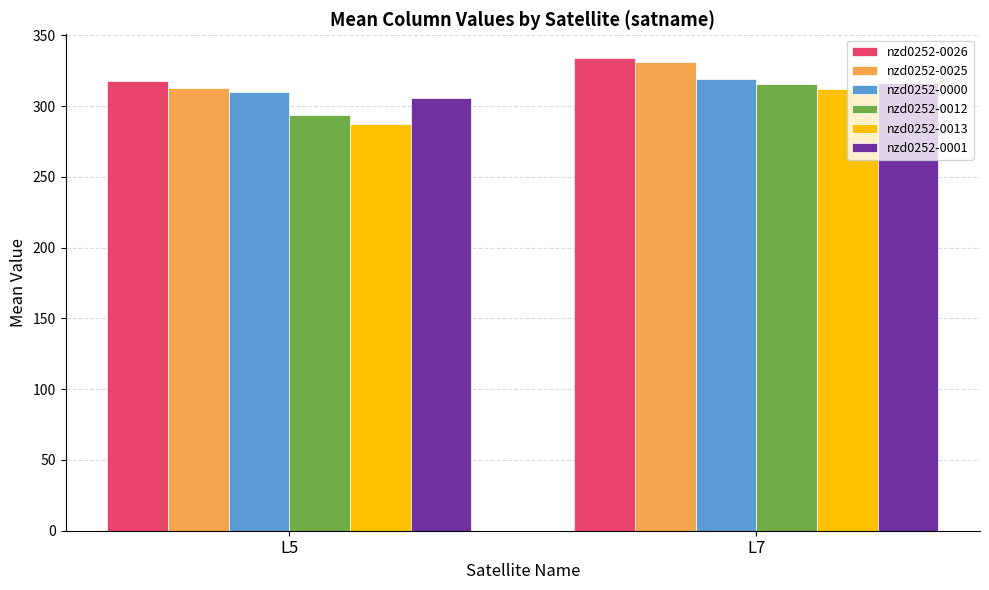

What is the total value across all series at L7?

1928.9